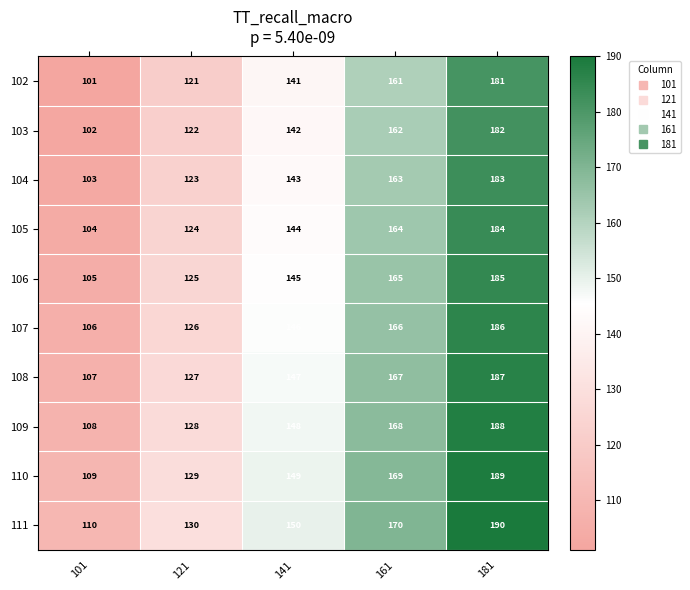

Which series has the largest total across all categories?

111